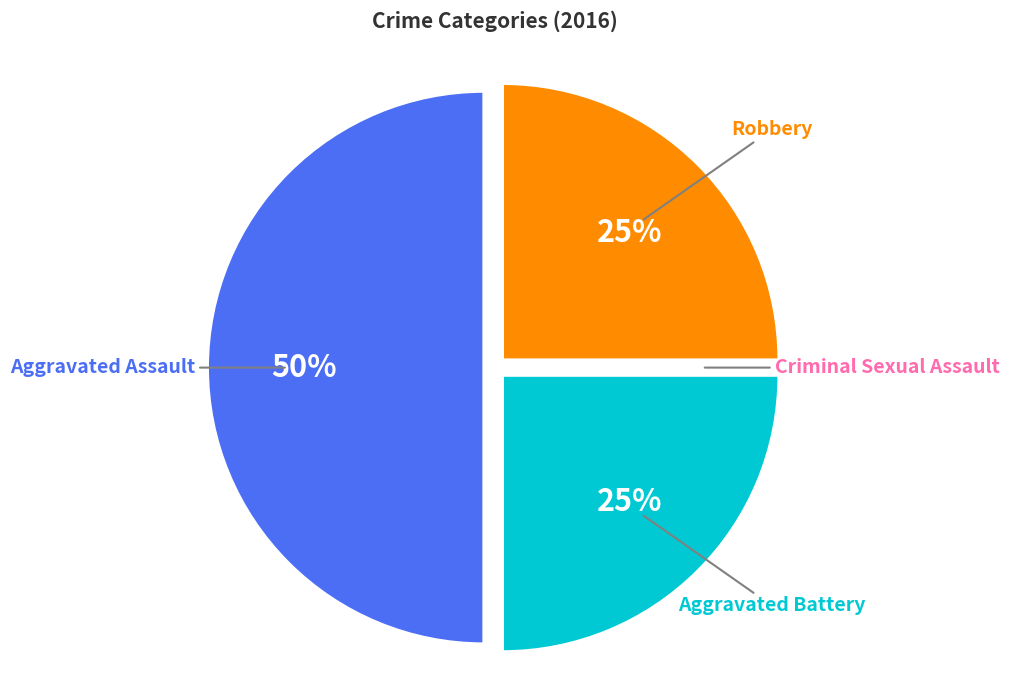

What percentage is the Aggravated Assault slice, to the nearest percent?

50%